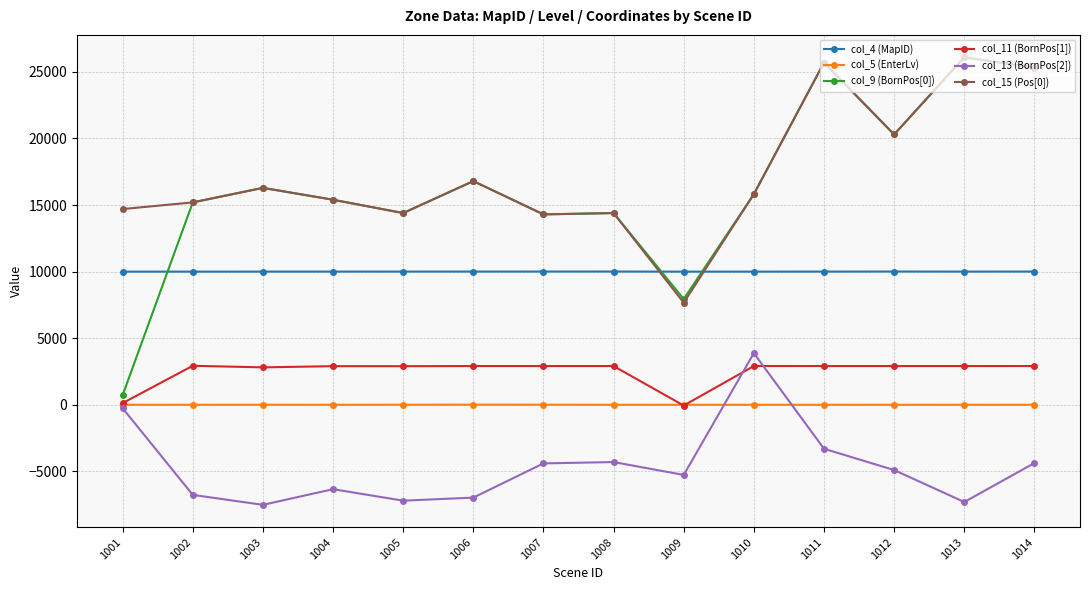

Is it true that col_5 (EnterLv) equals 8 at 1007?

True